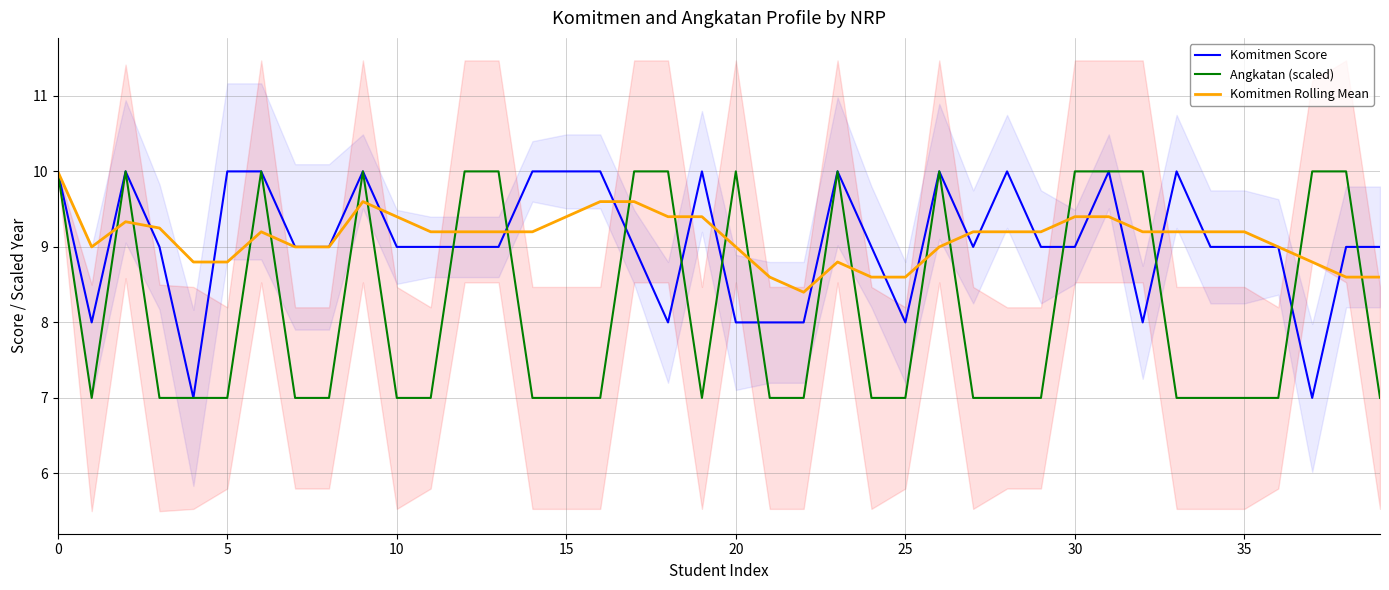

True or false: Komitmen Rolling Mean has a value of 9.2 at 14.

True